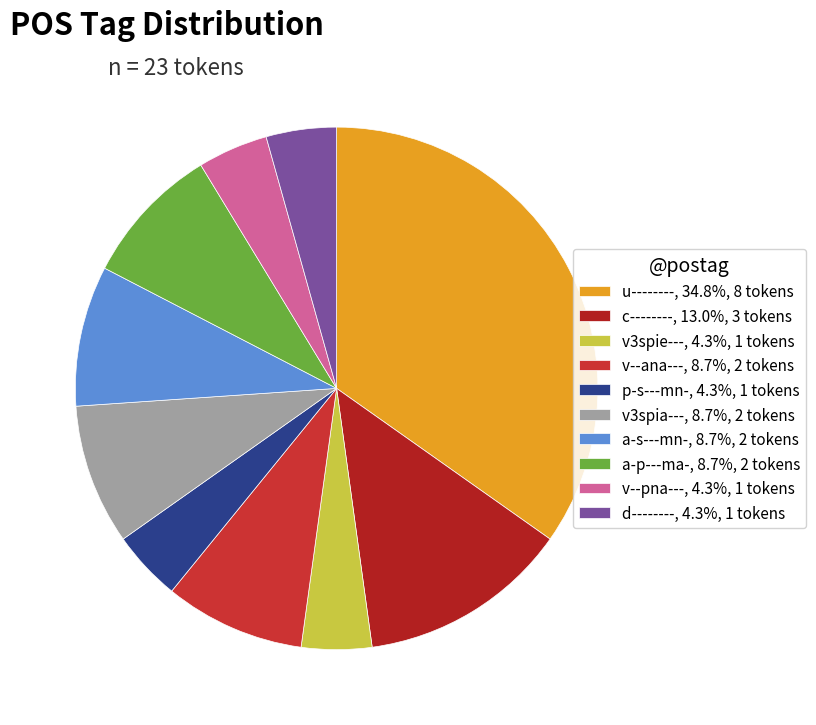

Rank the categories by value from lowest to highest.

v3spie---, p-s---mn-, v--pna---, d--------, v--ana---, v3spia---, a-s---mn-, a-p---ma-, c--------, u--------